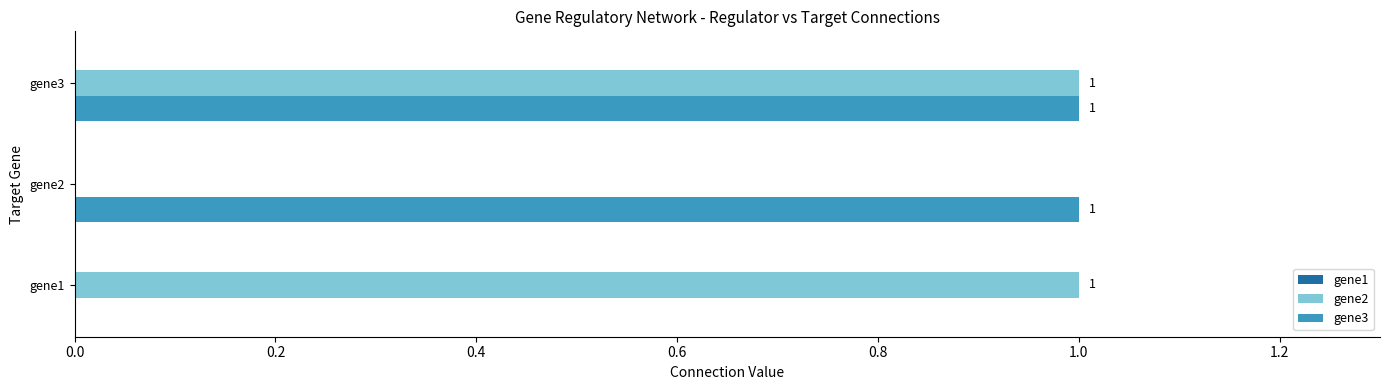

At which category is the sum across all series the highest?

gene3